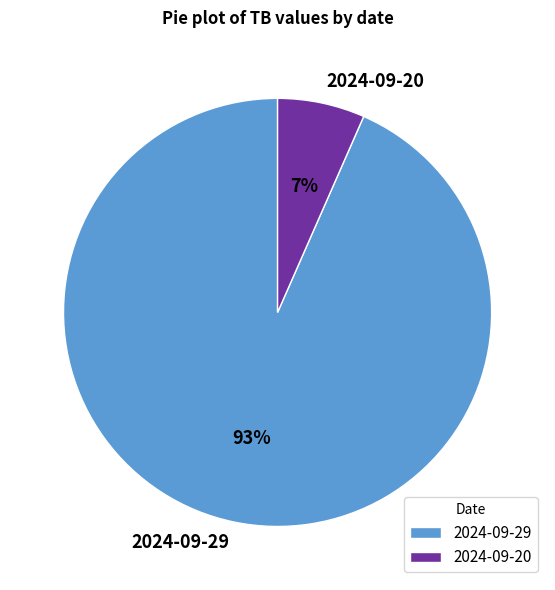

How many slices are in this pie chart?

2